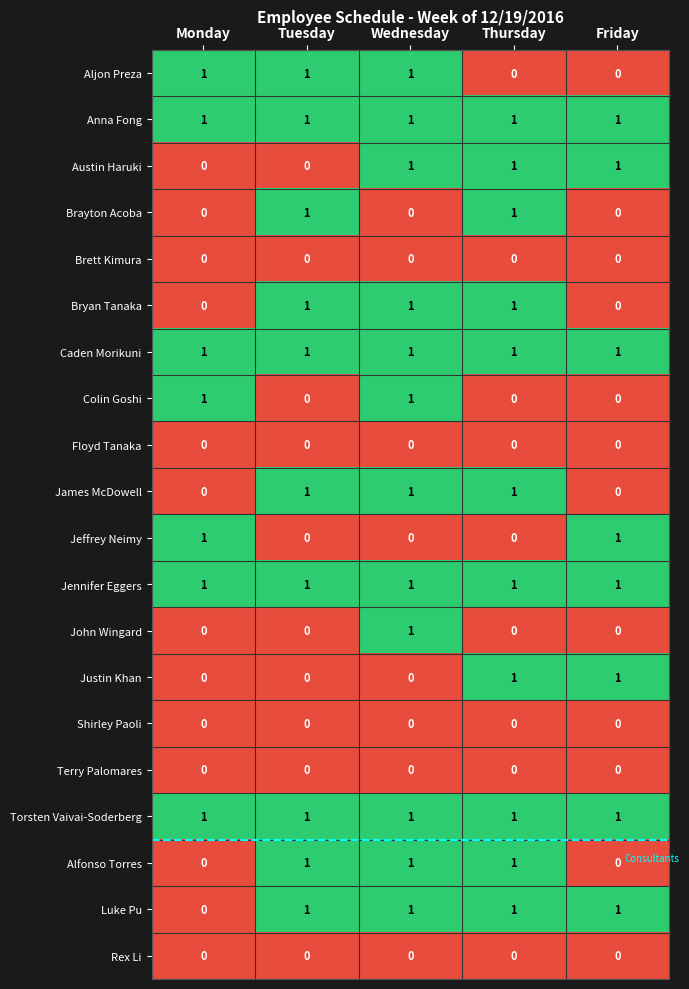

Count the Jeffrey Neimy values in the range 0 to 1.

5